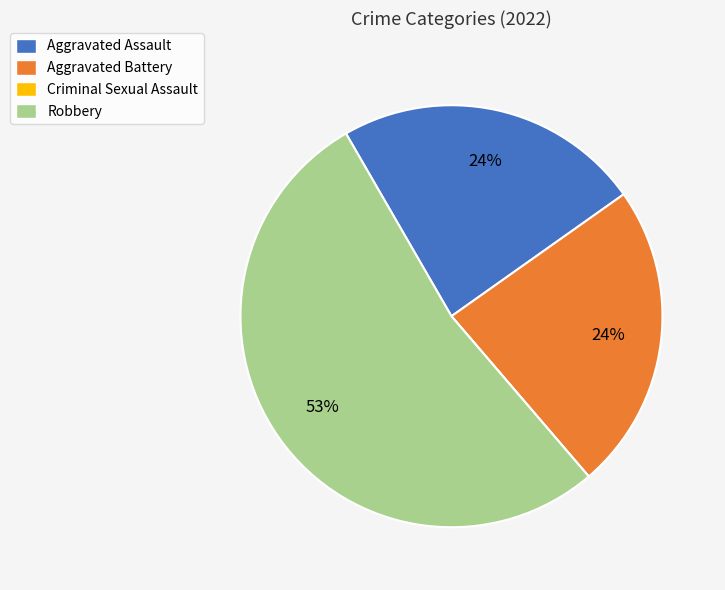

Is it true that Aggravated Assault is 13% of the pie?

False